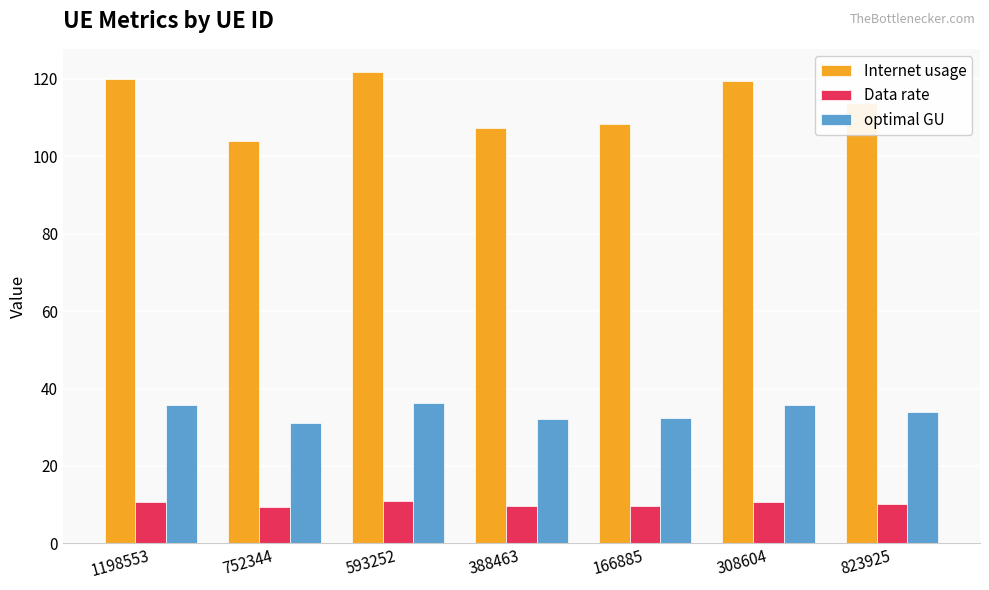

The value of Data rate at 752344 is 9.3. True or false?

True